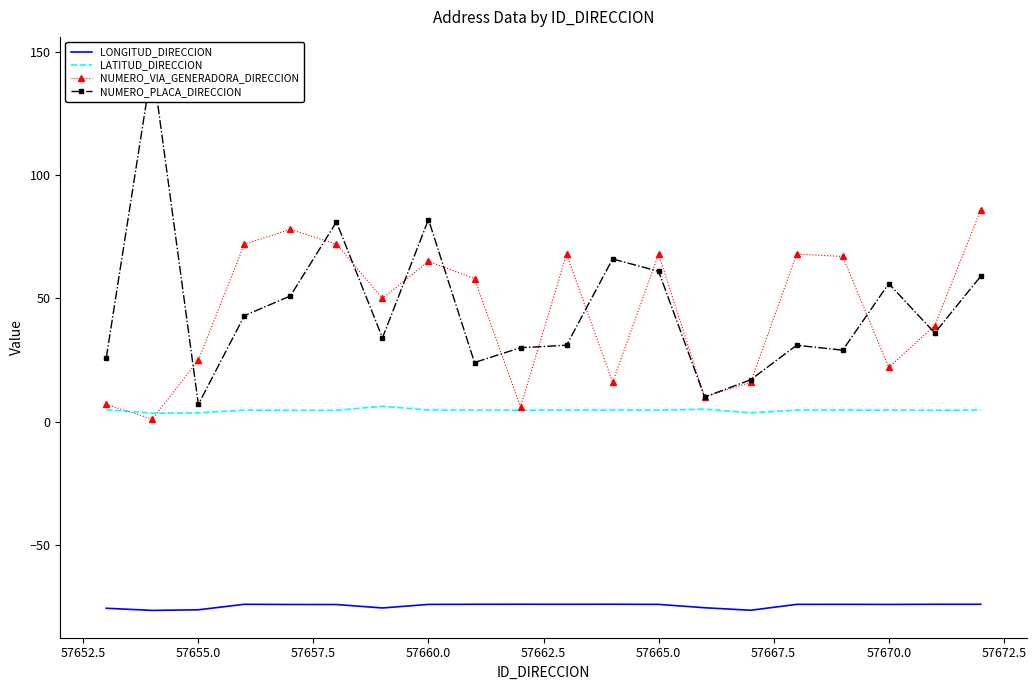

True or false: NUMERO_VIA_GENERADORA_DIRECCION and NUMERO_PLACA_DIRECCION cross at least once.

True